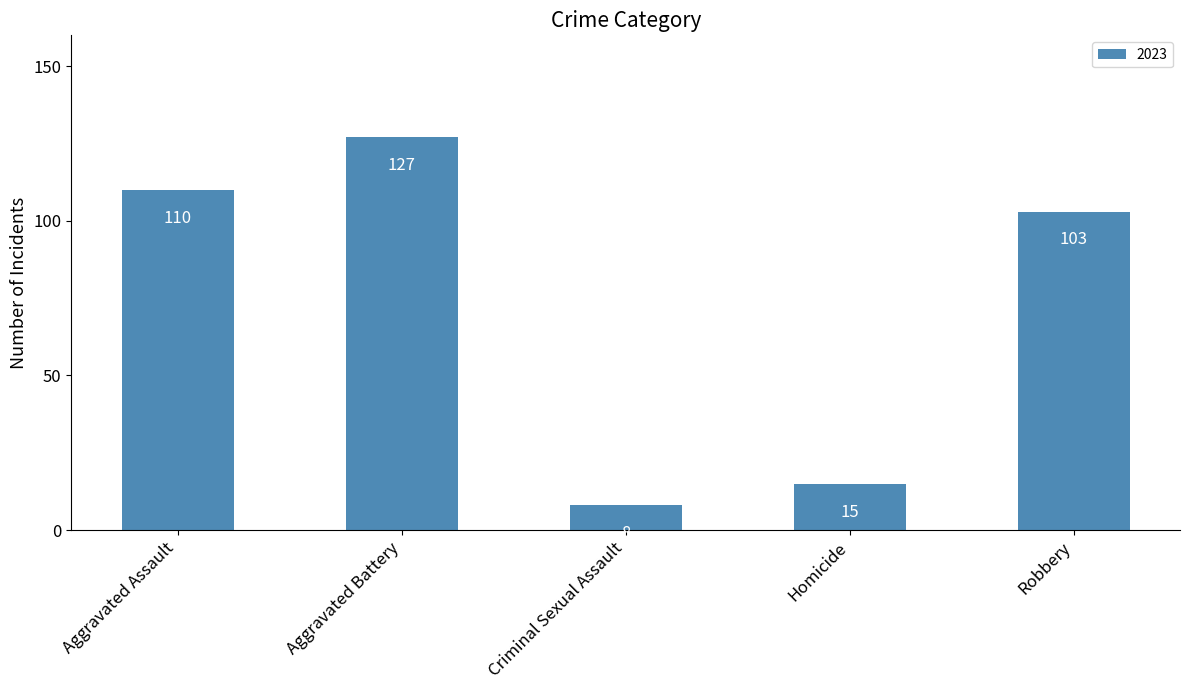

What is the value of the 5th bar from the left?

103